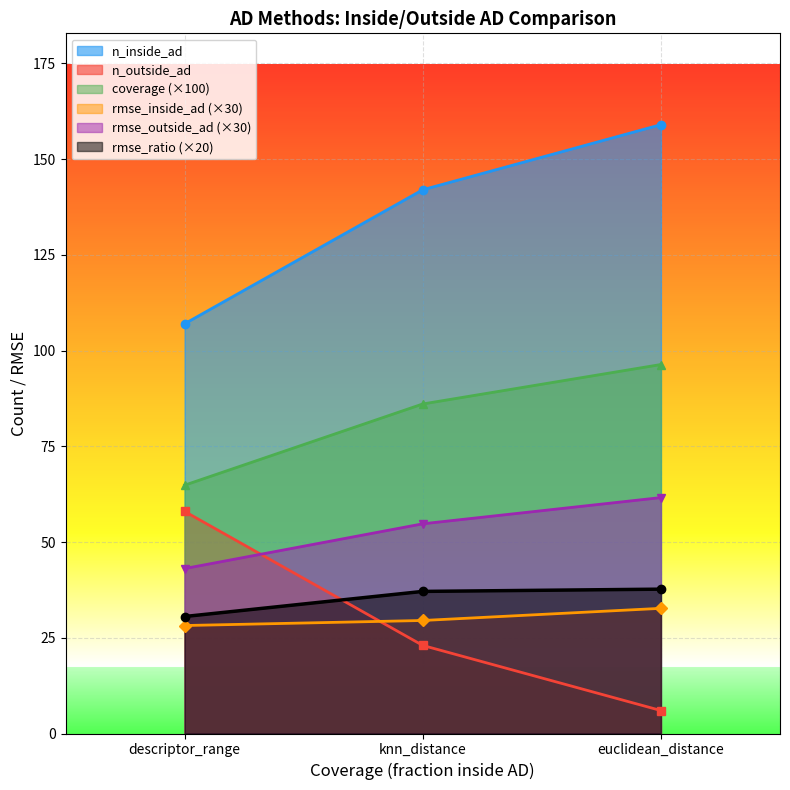

How many data points in rmse_inside_ad are above 29?

2